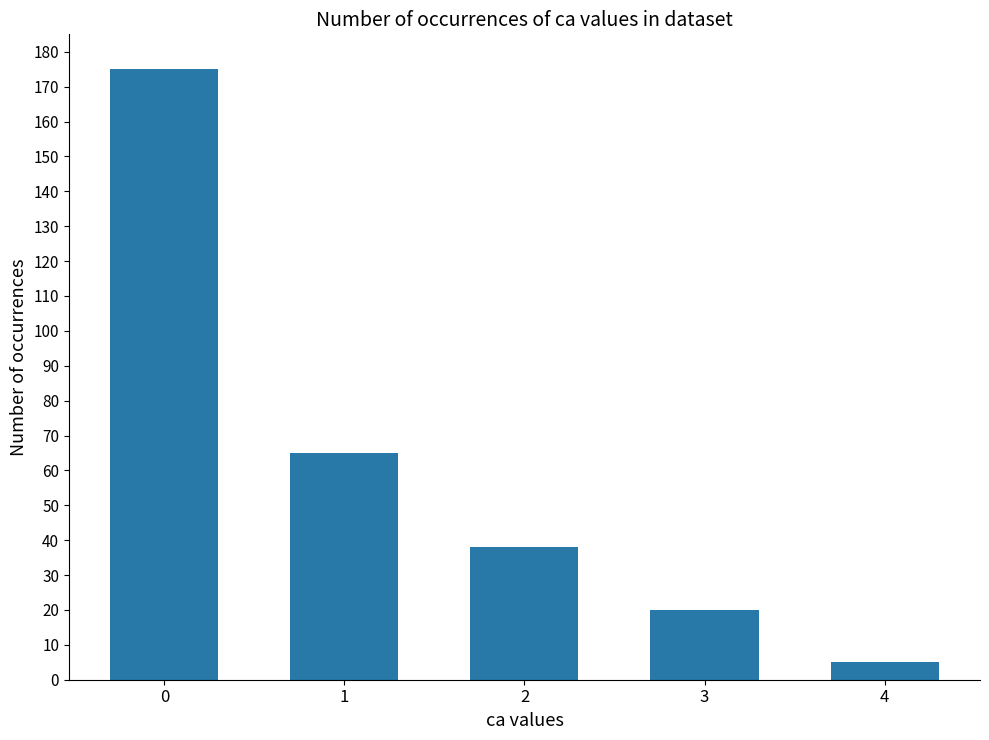

Approximately how many times larger is the value at 1 compared to 3?

3.2